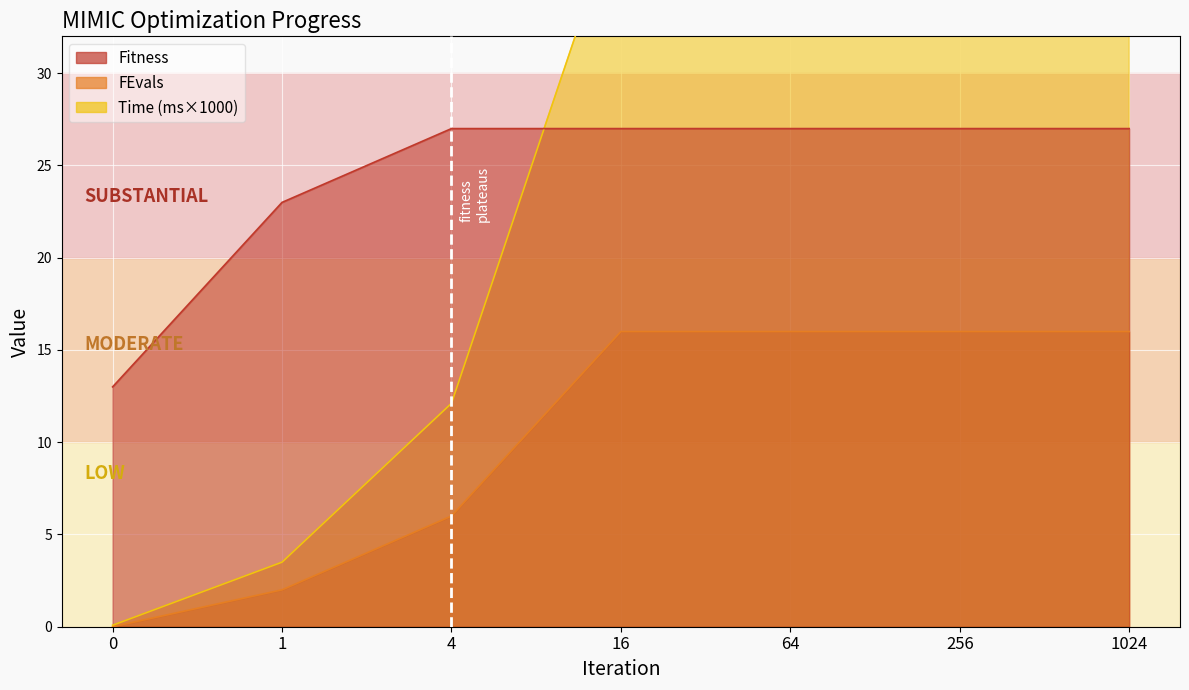

True or false: Fitness and FEvals cross at least once.

False